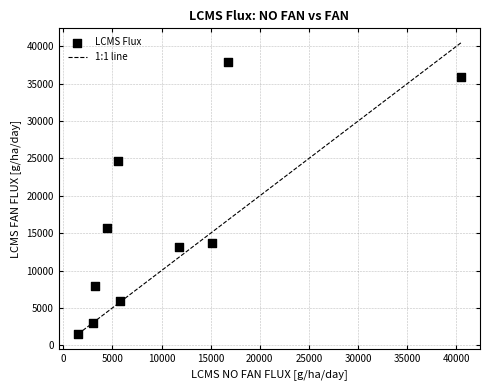

What is the range of Y values (max minus min)?

36335.3